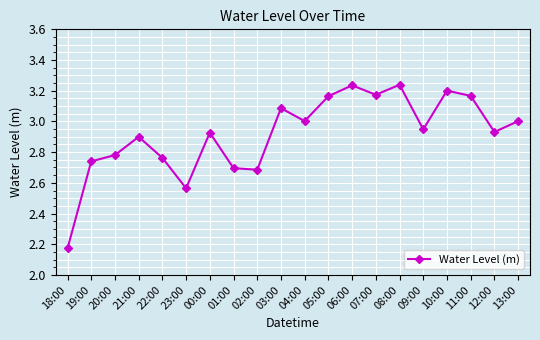

What is the label of the 3rd point from the left?

20:00